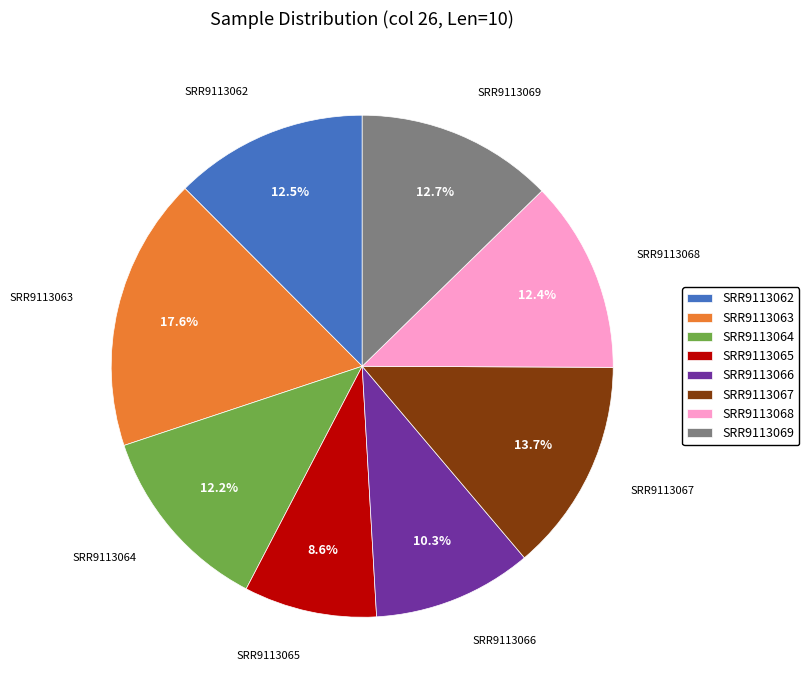

What is the total percentage of SRR9113067 and SRR9113062?

26.2%